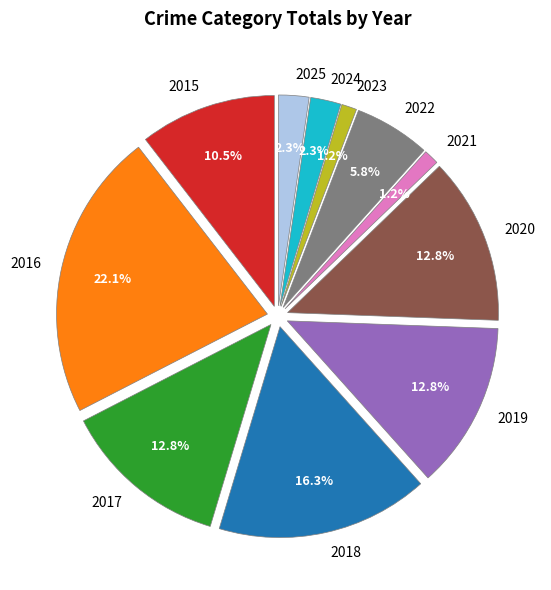

The 2018 slice represents 16% of the pie. True or false?

True